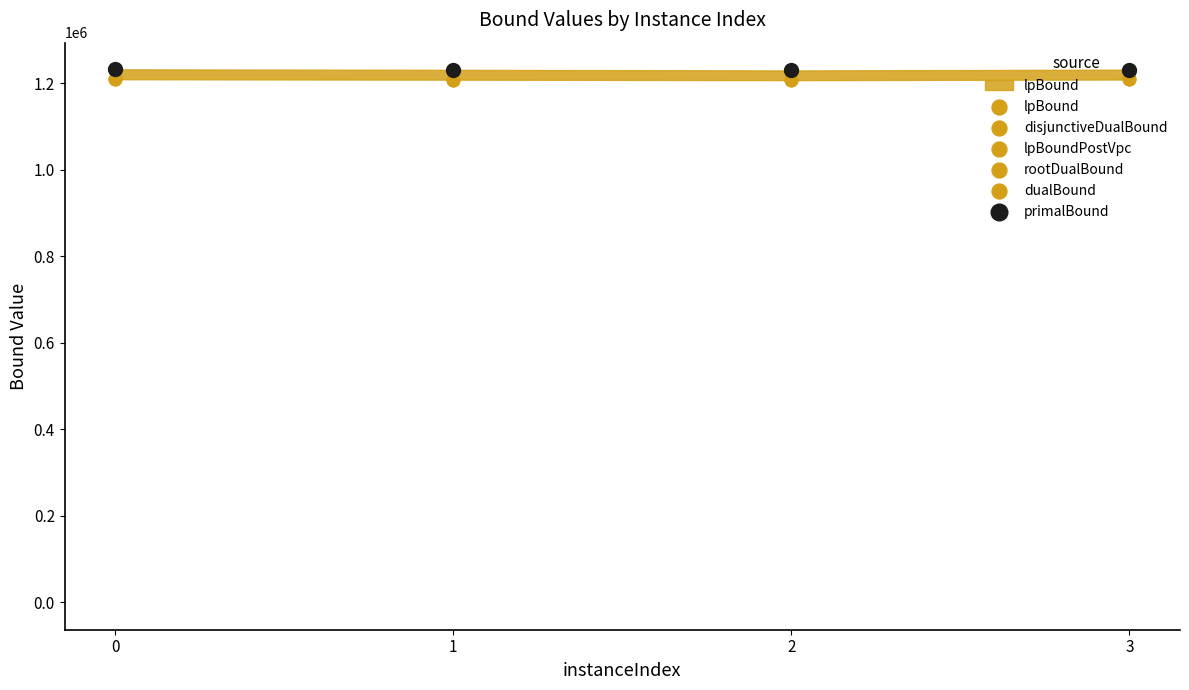

Which series reaches the maximum Y coordinate?

dualBound